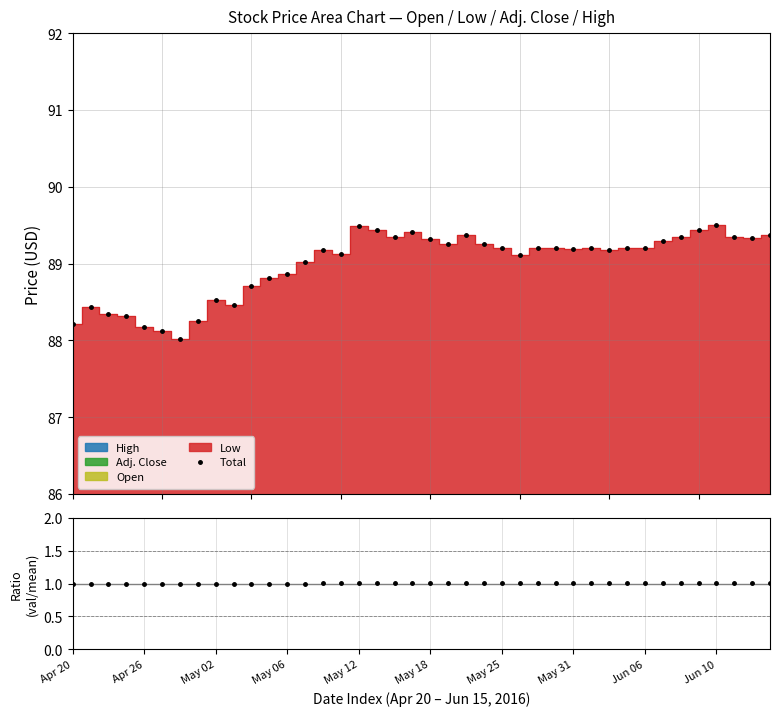

The value at 31 is 131.6. True or false?

False